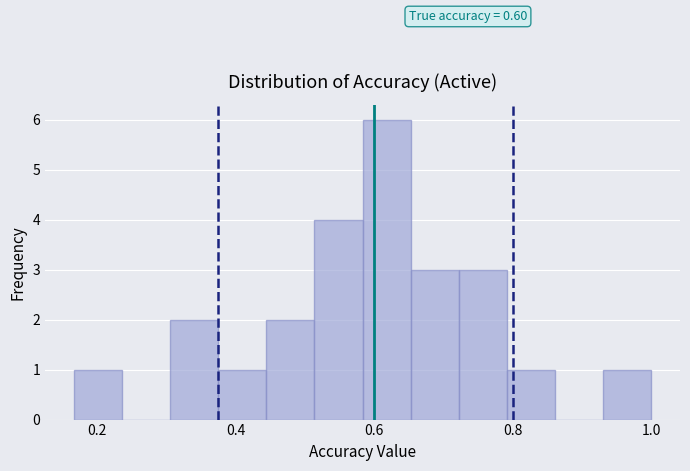

Around what value on the x-axis is the tallest bar? Give the approximate position of its centre, as read against the axis.

0.62